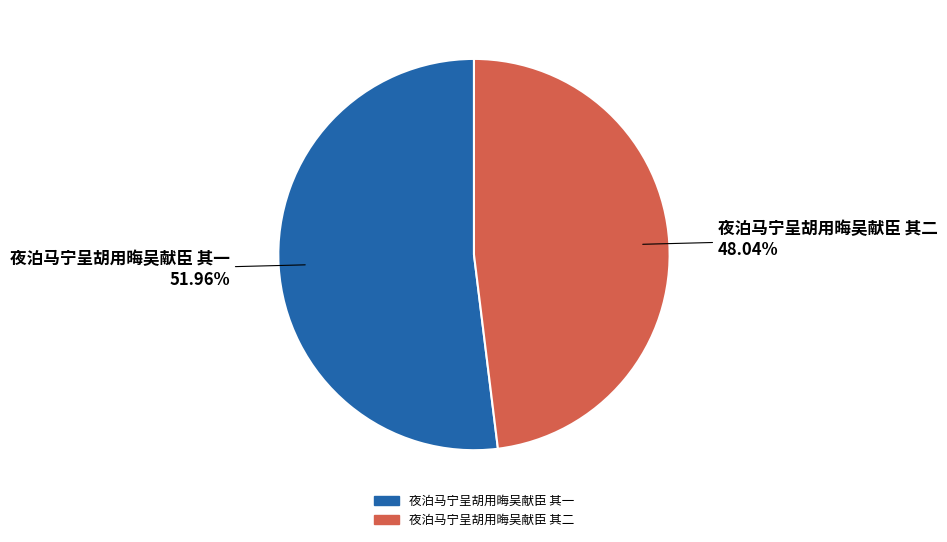

How many segments does this pie chart have?

2